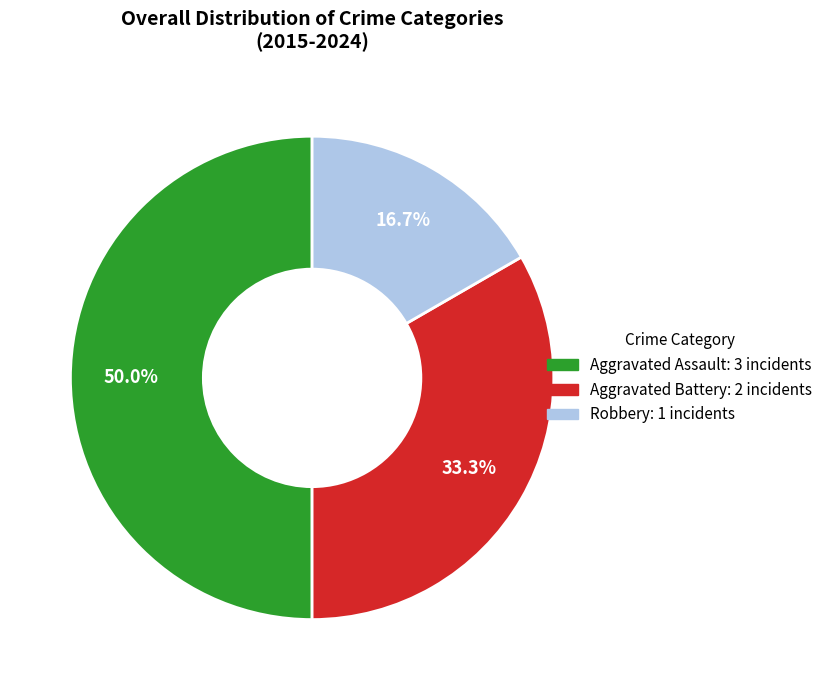

Is it true that Aggravated Battery is 33% of the pie?

True